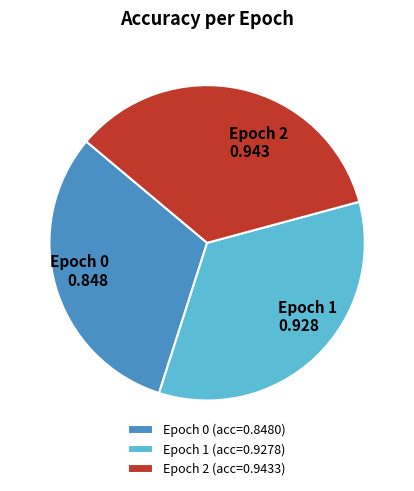

The Epoch 0 (acc=0.8480) slice represents 25% of the pie. True or false?

False